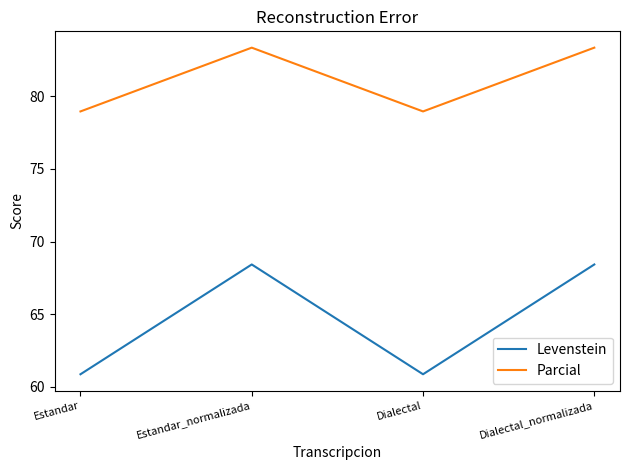

The Parcial series shows 78.9 at Dialectal. True or false?

True